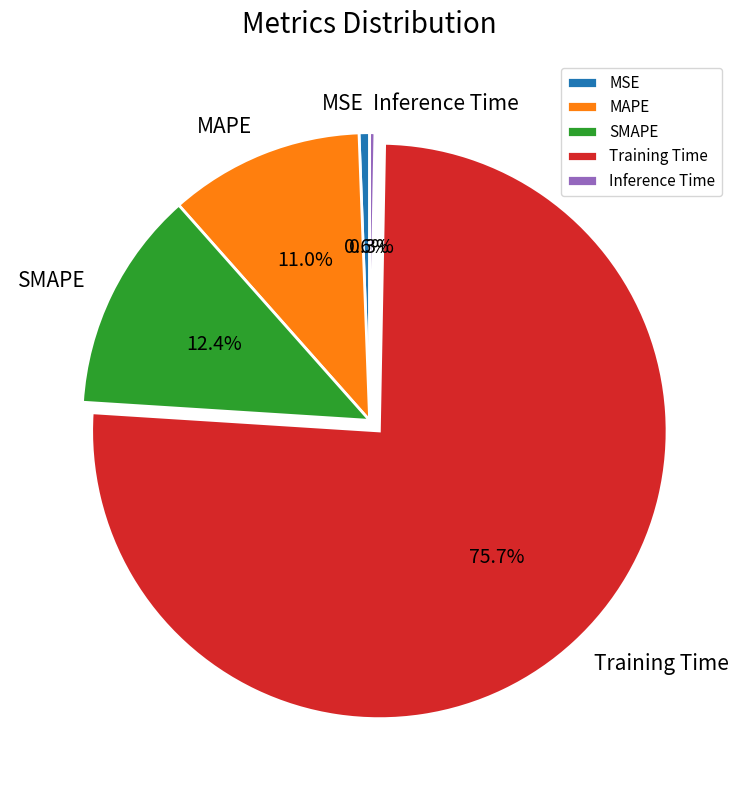

Combined, do SMAPE and Inference Time account for over 50%?

No